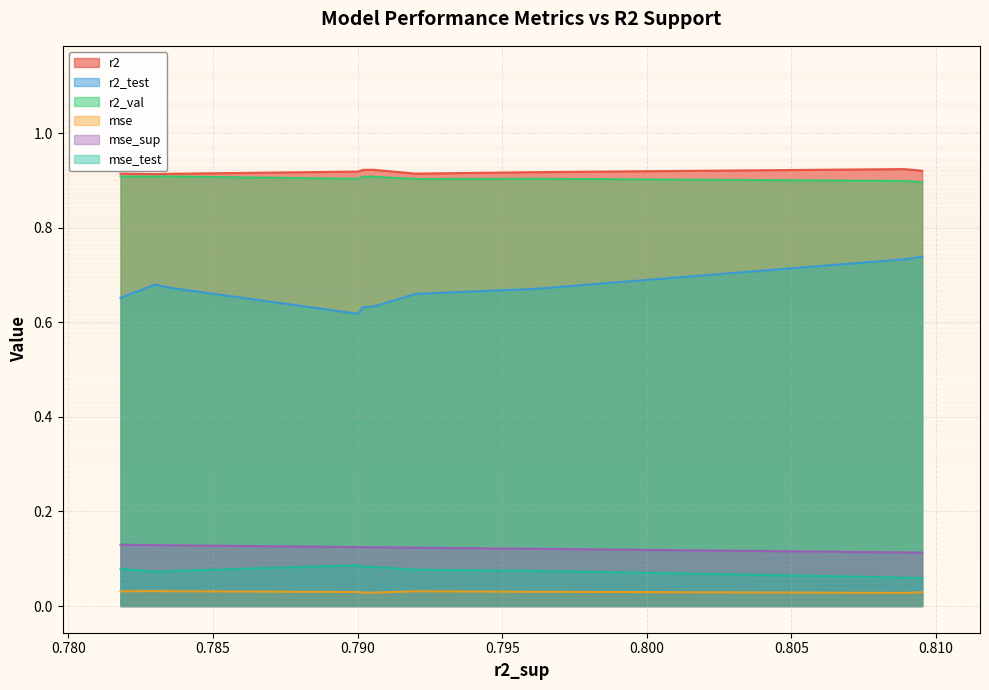

True or false: mse_sup and r2_test intersect in this chart.

False